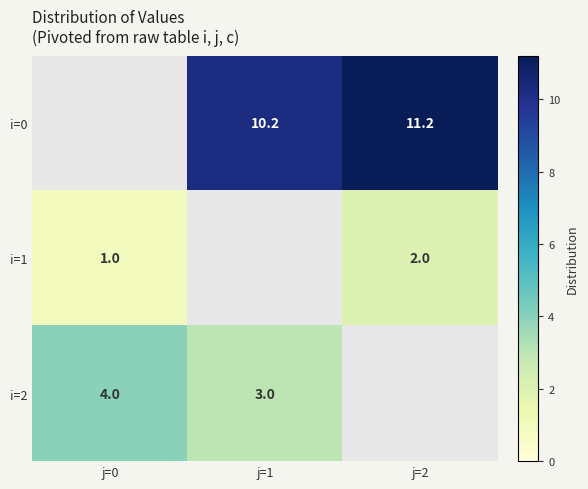

Is it true that i=2 equals 1.3 at j=0?

False